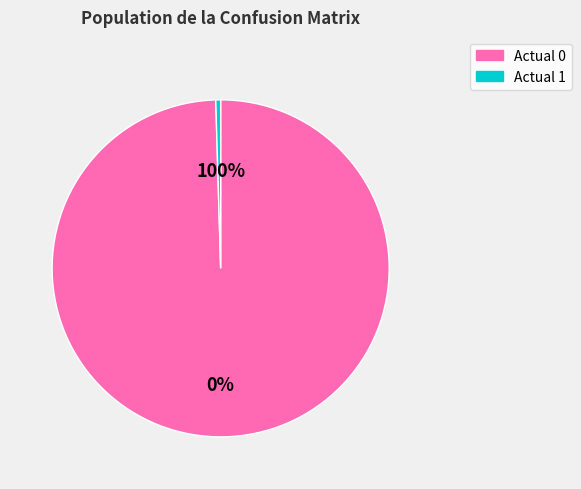

The Actual 1 slice represents 6% of the pie. True or false?

False